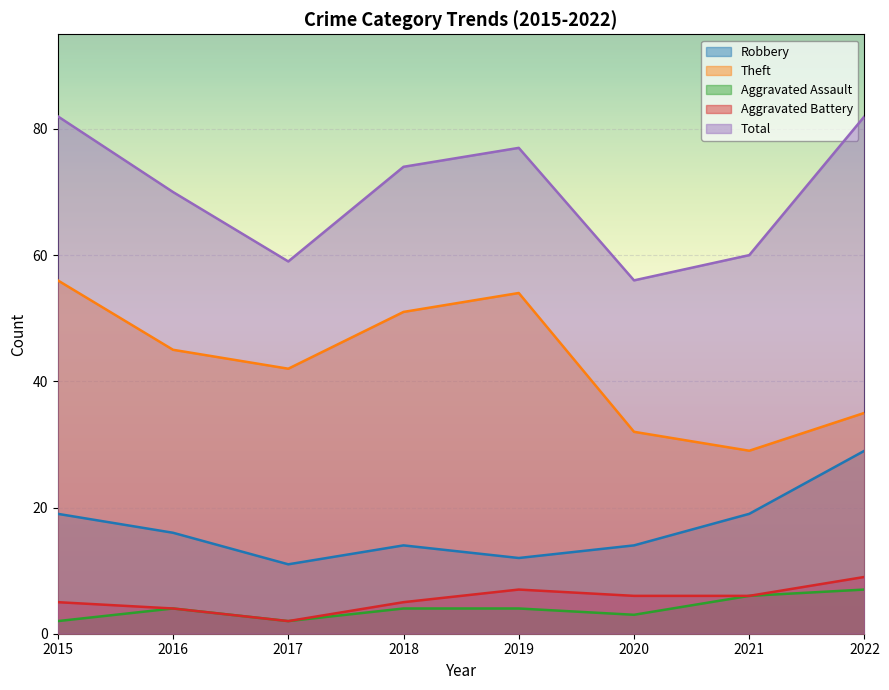

List the series in order of their peak value, lowest first.

Aggravated Assault, Aggravated Battery, Robbery, Theft, Total